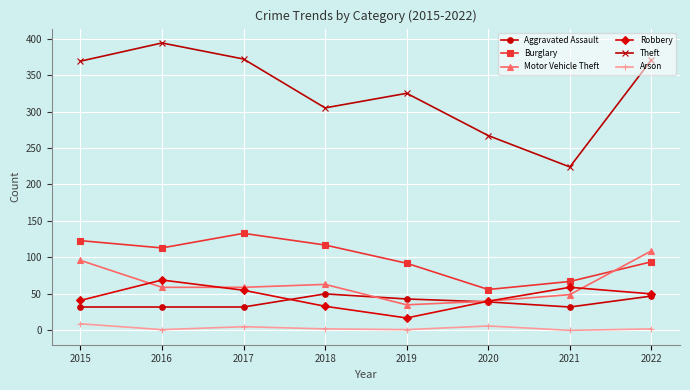

True or false: Motor Vehicle Theft and Arson intersect in this chart.

False